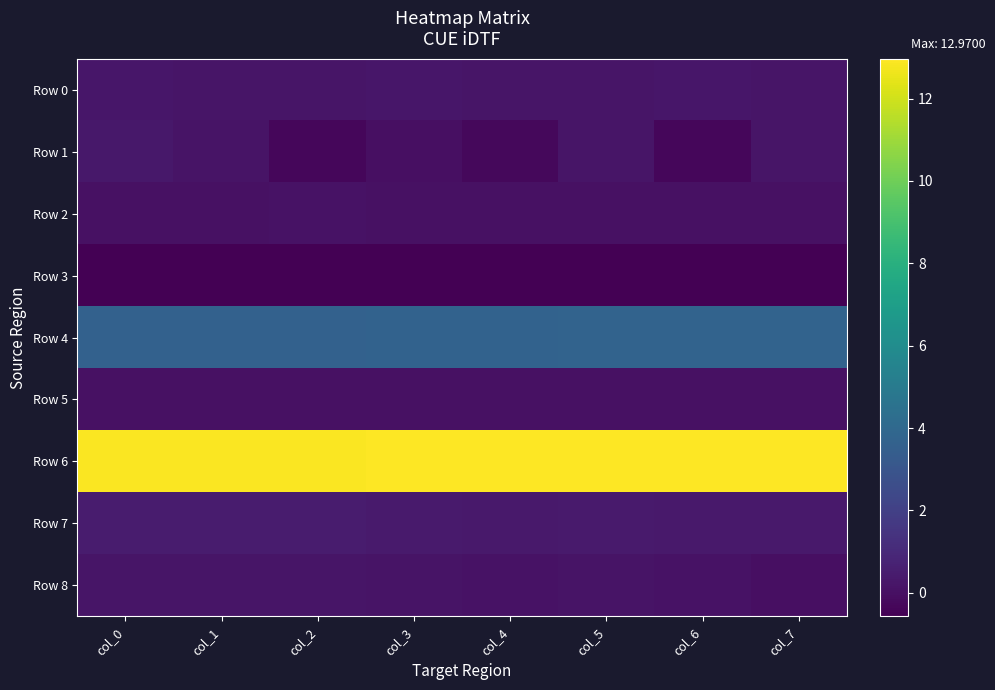

List the series in order of their peak value, lowest first.

Row 3, Row 5, Row 2, Row 8, Row 0, Row 1, Row 7, Row 4, Row 6